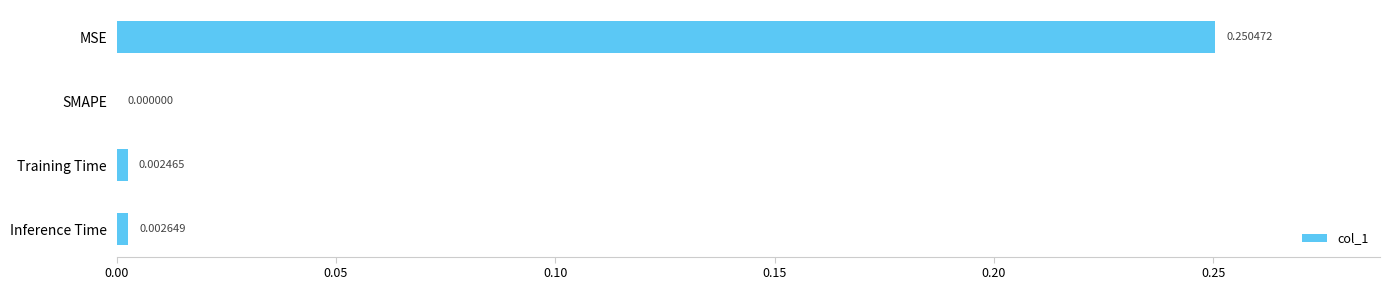

Where is the data nearest to the value 0?

SMAPE